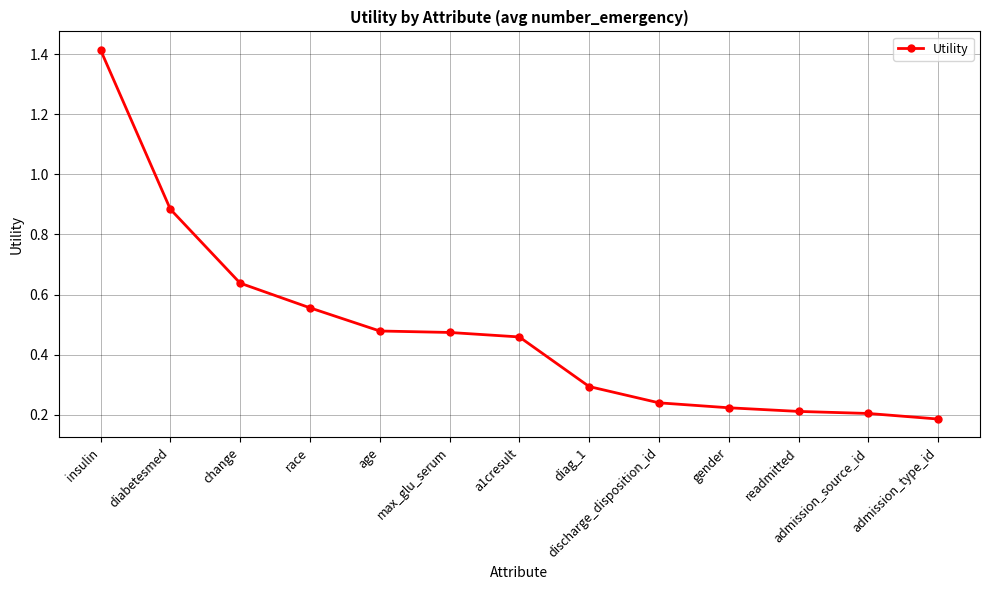

The value at age is 0.1. True or false?

False